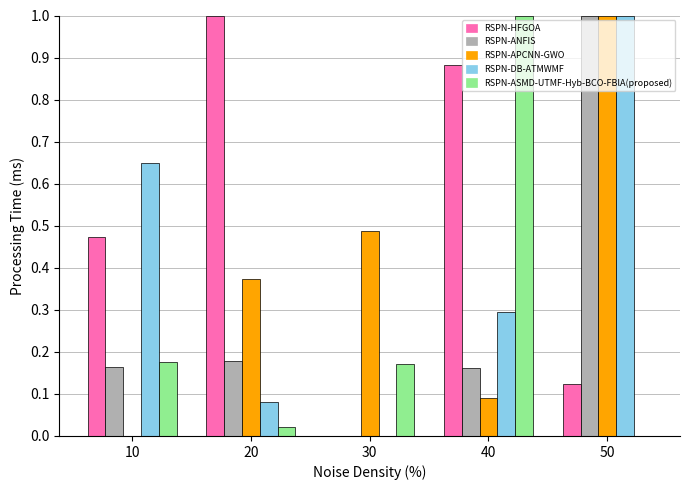

What is the total value across all series at 50?

3.1